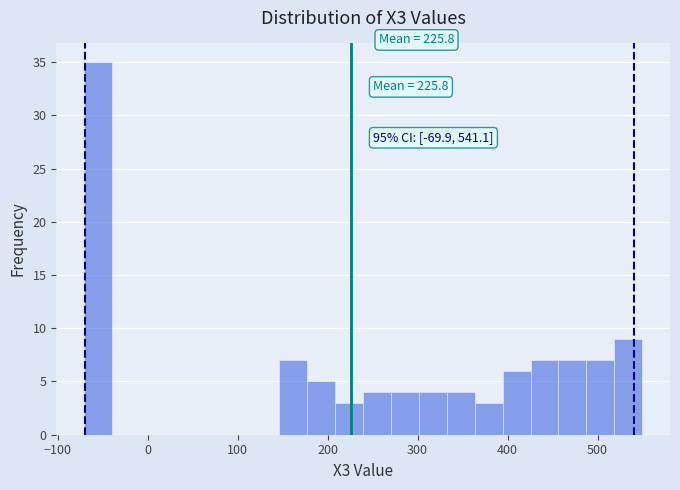

Around what value on the x-axis is the tallest bar? Give the approximate position of its centre, as read against the axis.

-60